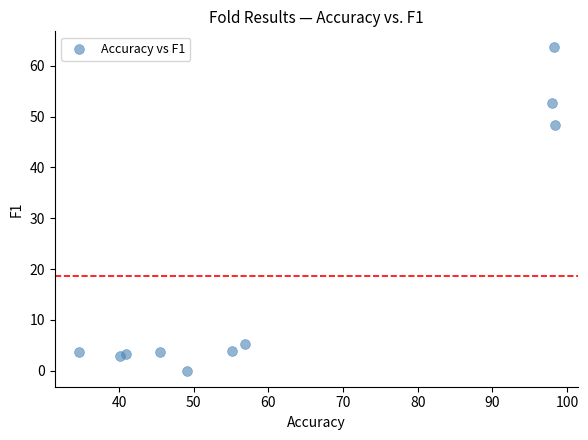

What is the range of Y values (max minus min)?

63.6